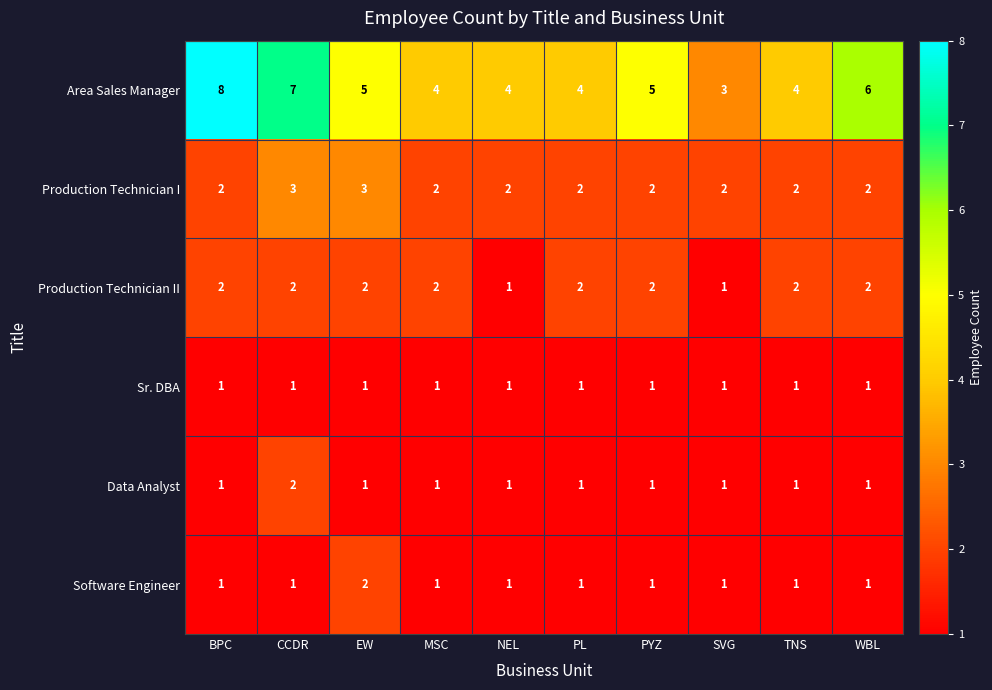

The value of Software Engineer at BPC is 1. True or false?

True